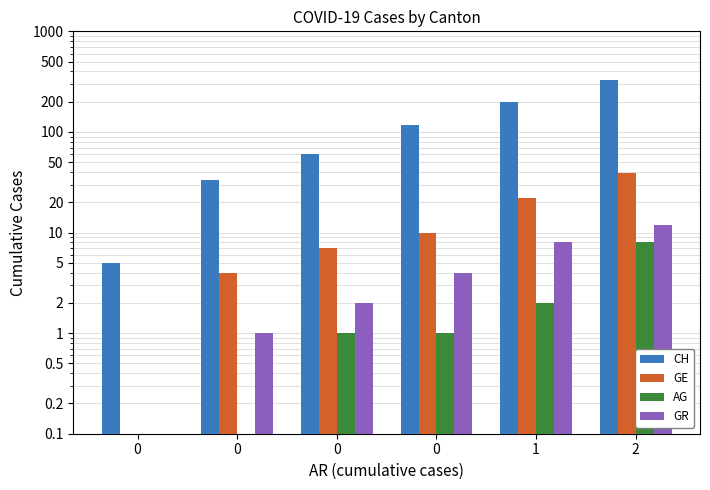

True or false: CH has a value of 101.4 at 0.

False